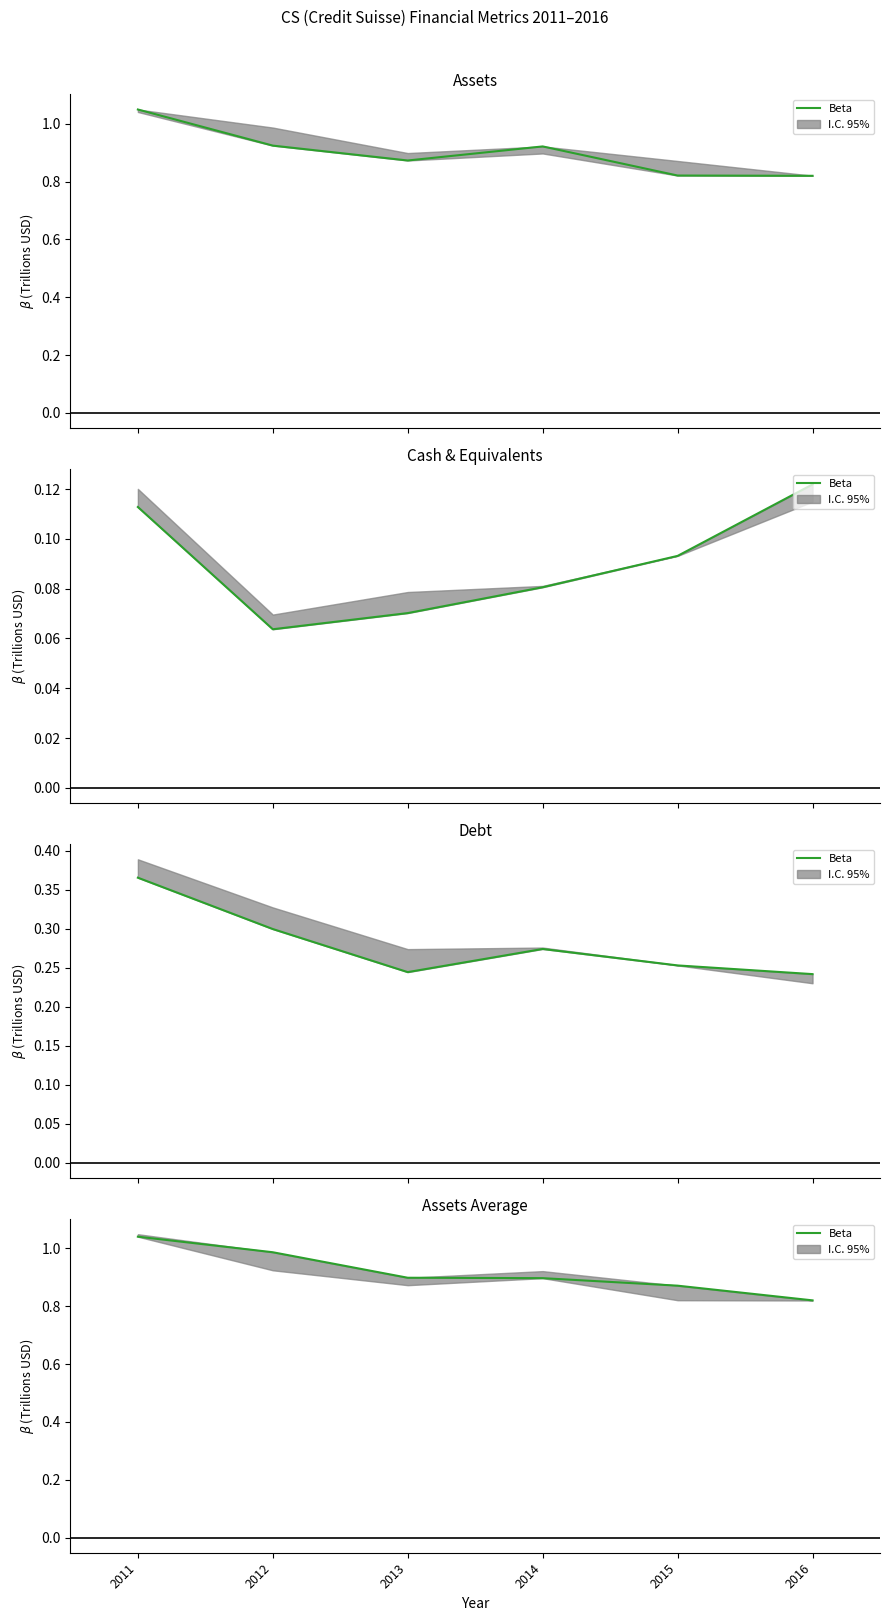

At which label is the value closest to 0?

2016